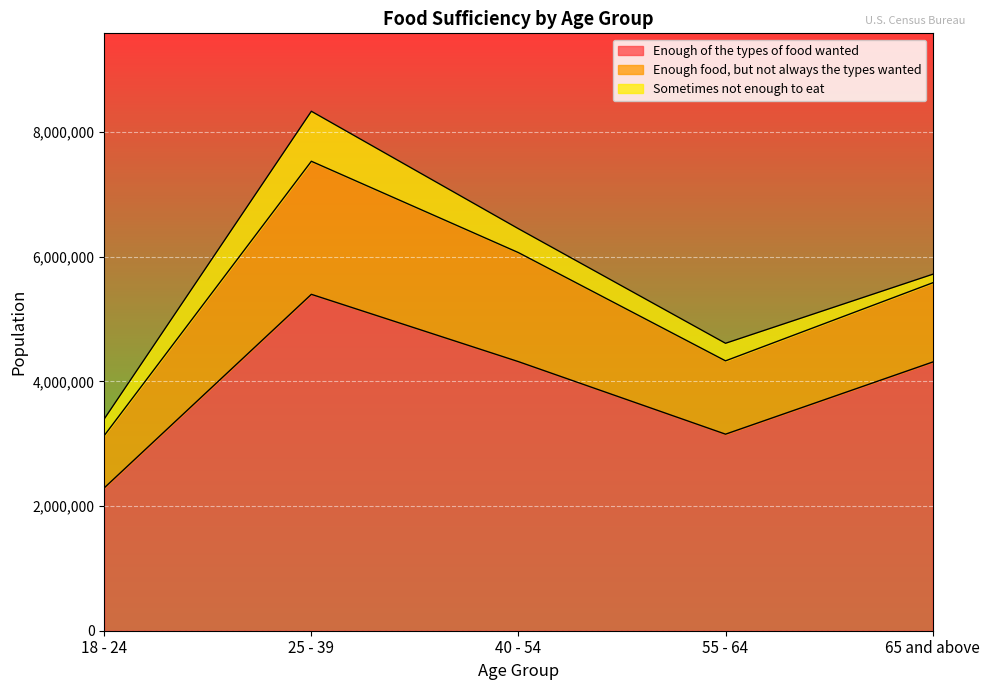

How many lines are shown in the chart?

3